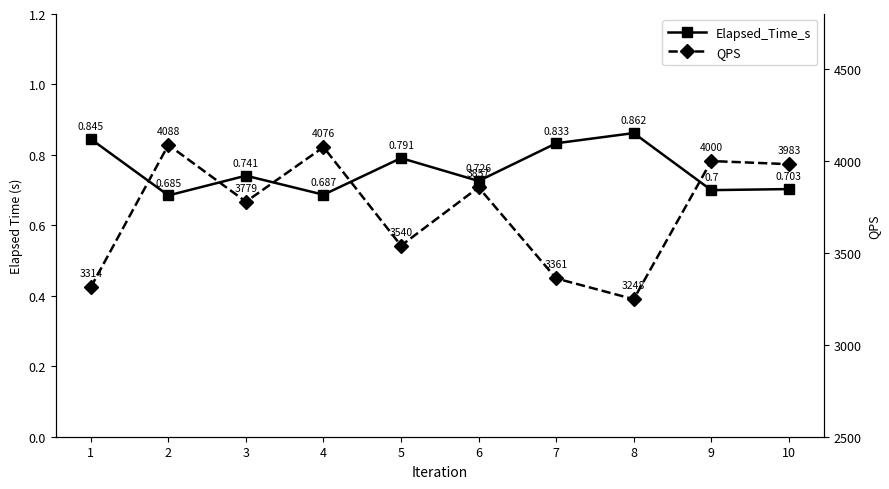

What value does the Elapsed_Time_s series have at 9?

0.7